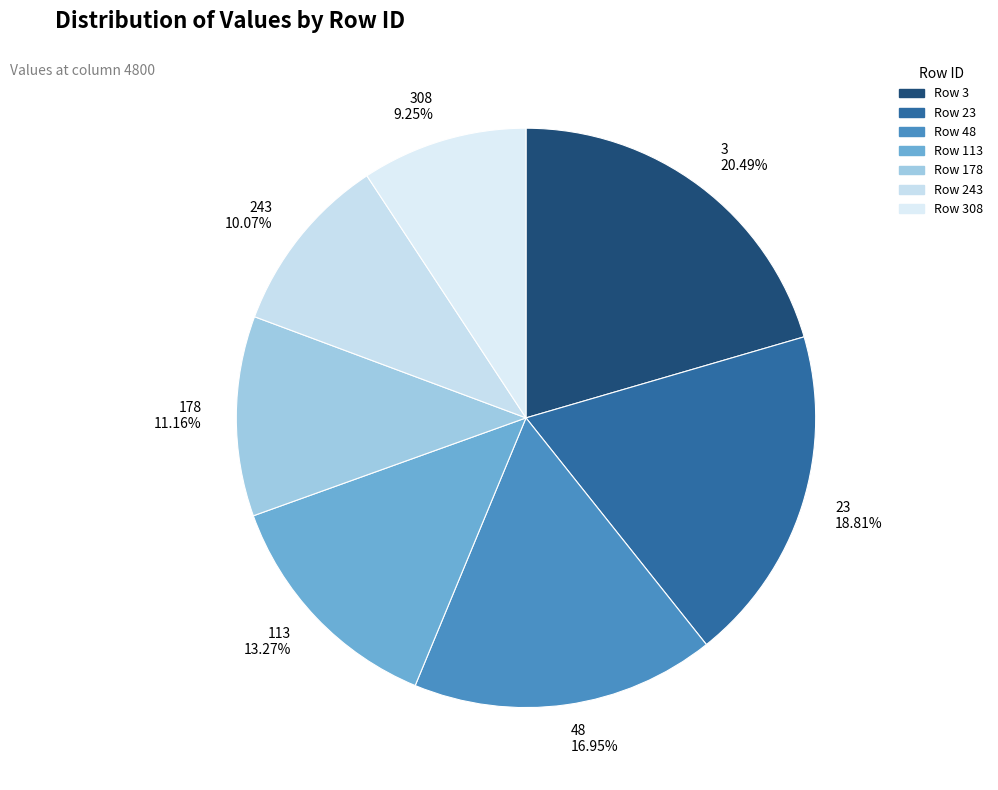

Is it true that 178 is 3% of the pie?

False